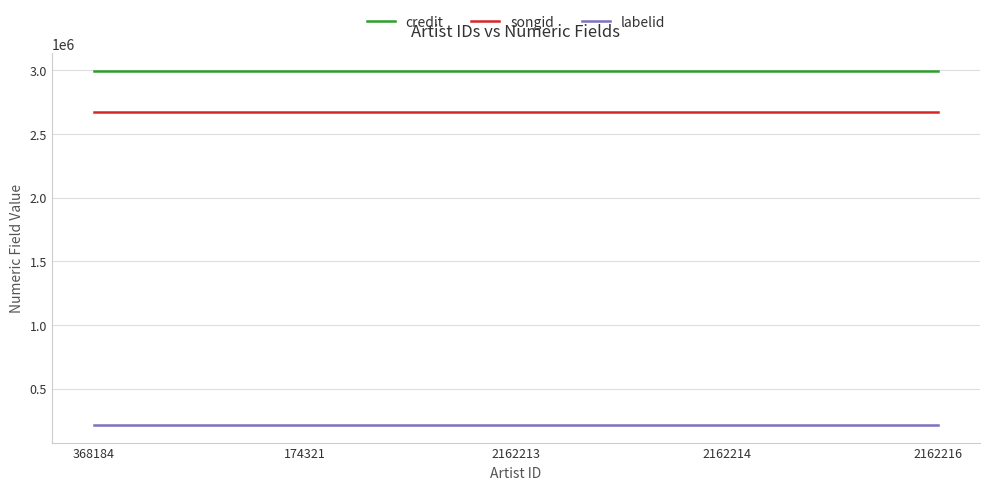

The value of labelid at 368184 is 217621. True or false?

True